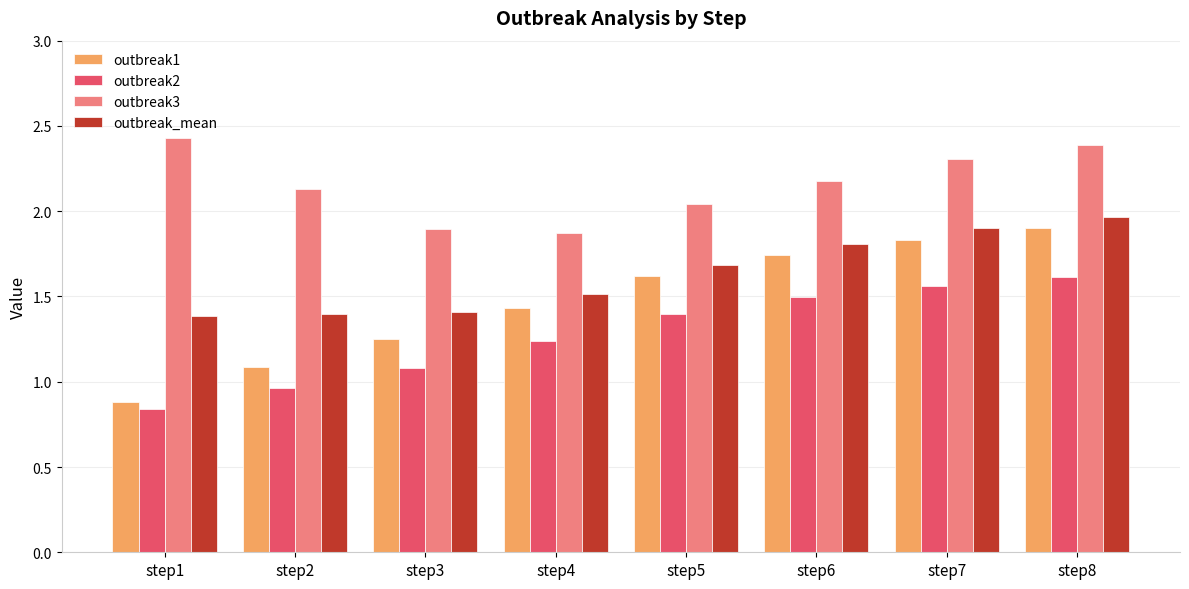

What is the difference between the highest and lowest values at step5?

0.6